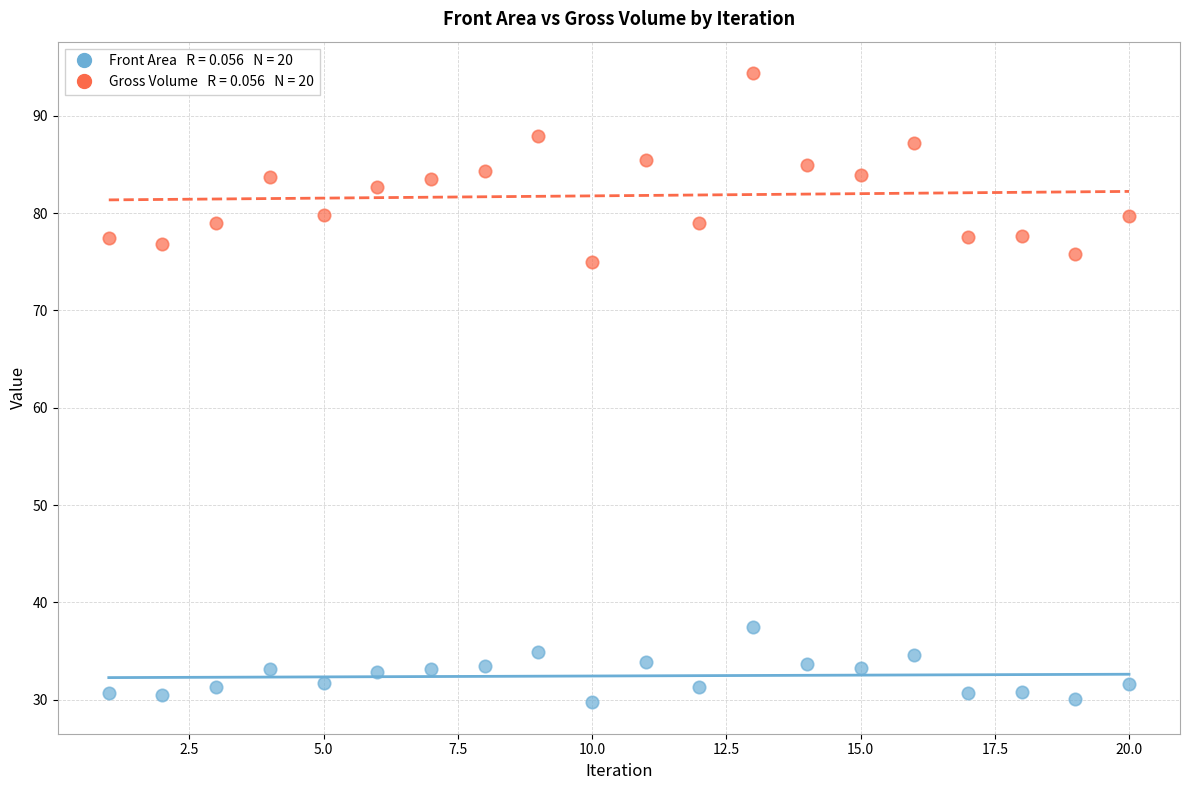

Across all series, what Y value is closest to 62?

75.0